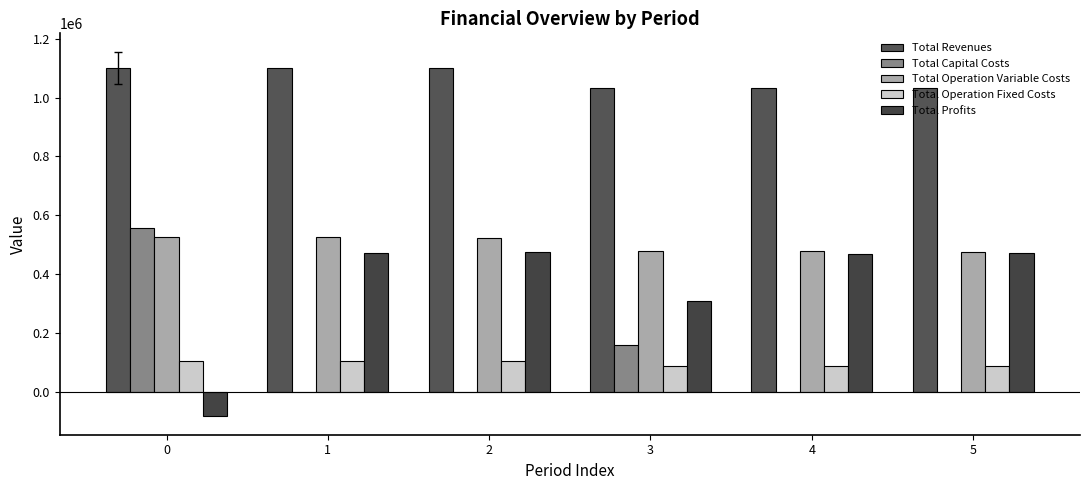

Reading left to right, list all the values displayed in this chart.

Total Revenues: 0=1101880.3	1=1101880.3	2=1101880.3	3=1034314.9	4=1034314.9	5=1034314.9
Total Capital Costs: 0=556336.0	1=0.0	2=0.0	3=160000.0	4=0.0	5=0.0
Total Operation Variable Costs: 0=526518.6	1=525061.5	2=523602.5	3=478800.0	4=477513.8	5=476225.8
Total Operation Fixed Costs: 0=103918.8	1=103918.8	2=103918.8	3=87105.0	4=87105.0	5=87105.0
Total Profits: 0=-84893.1	1=472900.0	2=474359.0	3=308410.0	4=469696.2	5=470984.1